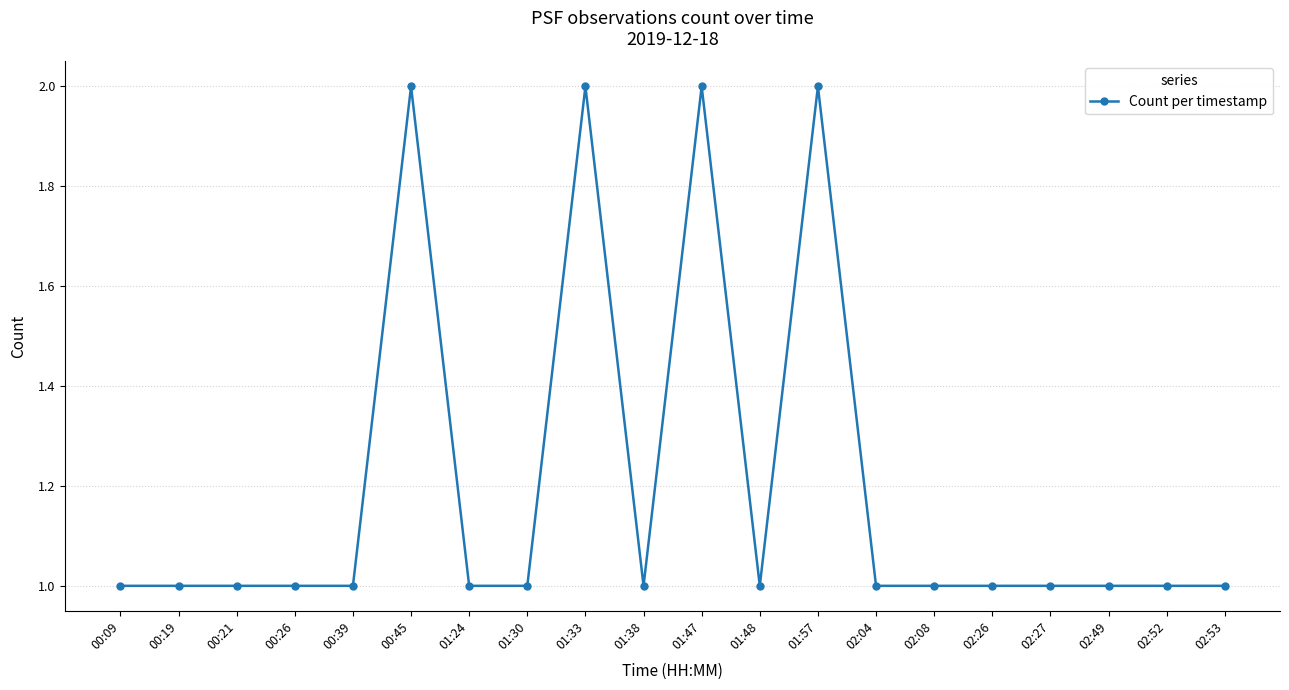

Is this an area chart (filled region under the line)?

No